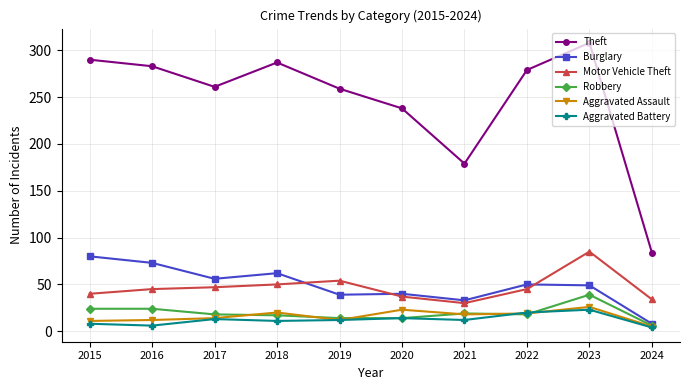

Count the number of data series in this chart.

6